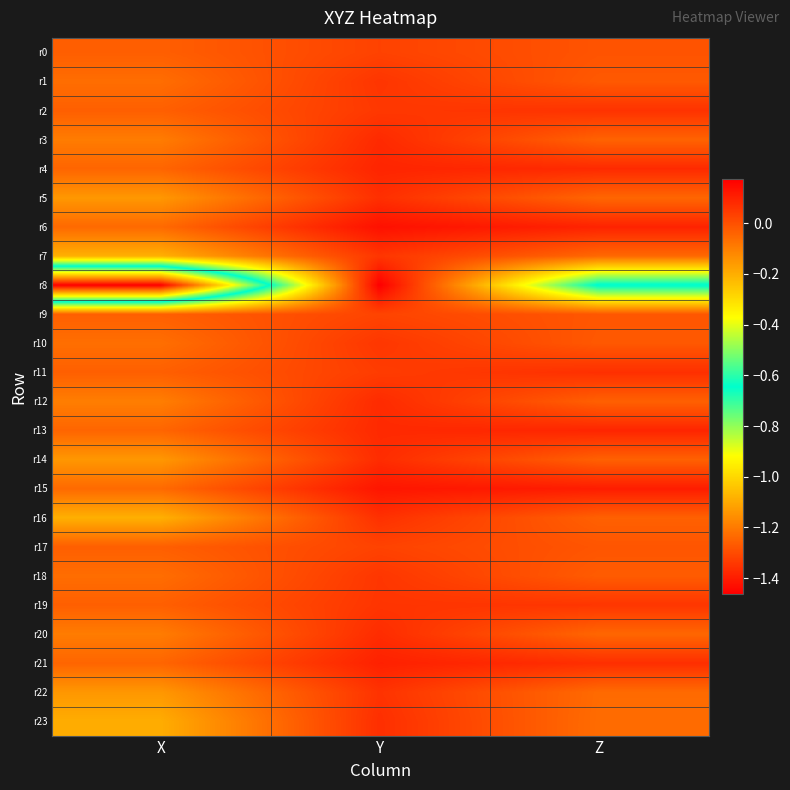

Reading left to right, extract all data points from this chart.

r0: X=-0.0	Y=0.0	Z=-0.0
r1: X=-0.1	Y=0.1	Z=-0.0
r2: X=-0.0	Y=0.1	Z=0.1
r3: X=-0.1	Y=0.1	Z=-0.0
r4: X=-0.0	Y=0.1	Z=0.1
r5: X=-0.2	Y=0.1	Z=-0.0
r6: X=-0.1	Y=0.1	Z=0.1
r7: X=-0.2	Y=0.1	Z=-0.1
r8: X=-1.5	Y=0.2	Z=-0.7
r9: X=-0.0	Y=0.0	Z=-0.0
r10: X=-0.1	Y=0.1	Z=-0.0
r11: X=-0.0	Y=0.0	Z=0.1
r12: X=-0.1	Y=0.1	Z=-0.0
r13: X=-0.0	Y=0.1	Z=0.1
r14: X=-0.2	Y=0.1	Z=-0.0
r15: X=-0.1	Y=0.1	Z=0.1
r16: X=-0.2	Y=0.1	Z=-0.0
r17: X=-0.0	Y=0.0	Z=-0.0
r18: X=-0.1	Y=0.1	Z=-0.0
r19: X=-0.0	Y=0.1	Z=0.1
r20: X=-0.1	Y=0.1	Z=-0.0
r21: X=-0.0	Y=0.1	Z=0.1
r22: X=-0.2	Y=0.1	Z=-0.1
r23: X=-0.2	Y=0.1	Z=-0.1